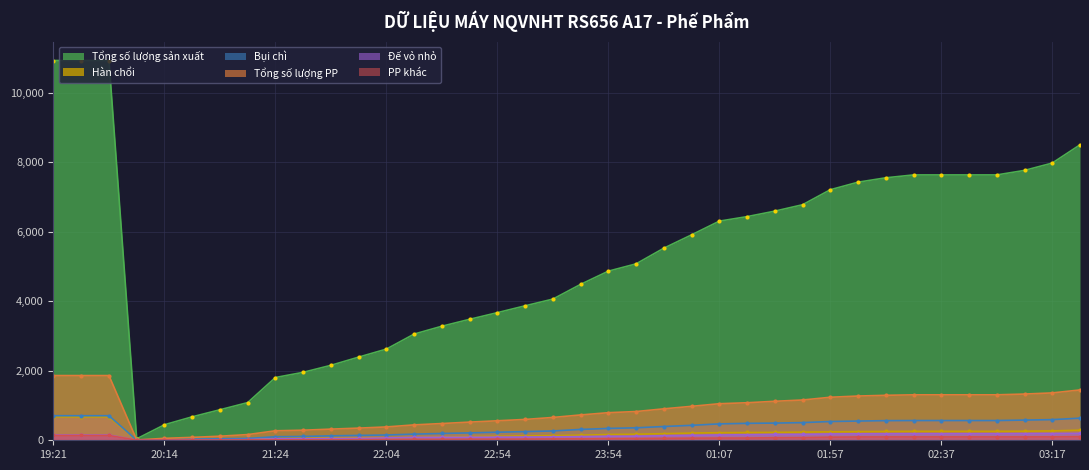

The Hàn chổi series shows 673 at 19:41. True or false?

True